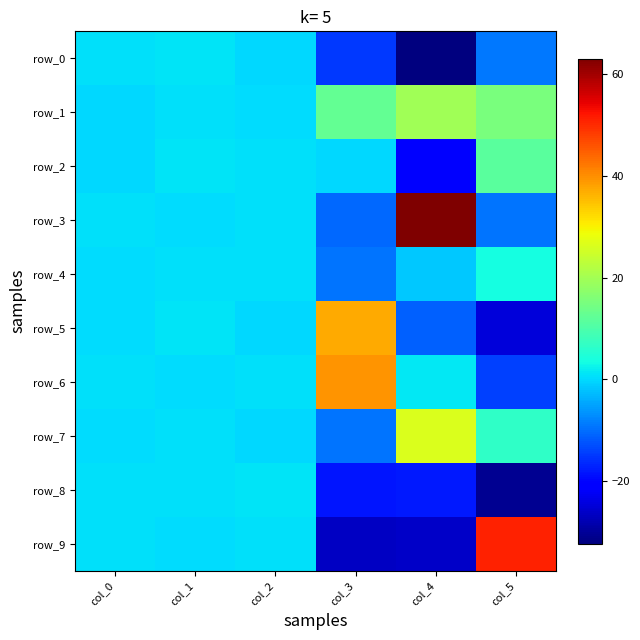

How many data points in row_0 are less than 0?

3